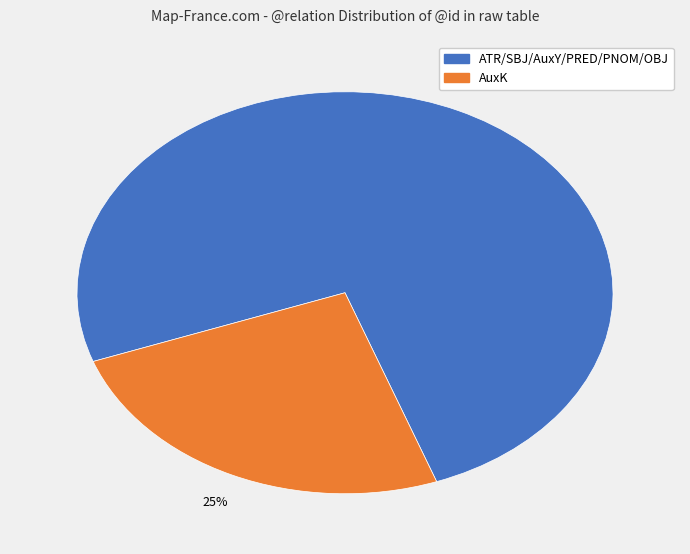

To the nearest percent, what is the average slice percentage?

50%